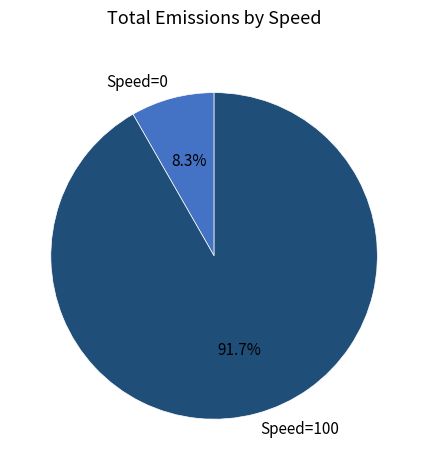

What percentage do Speed=100 and Speed=0 together represent?

100.0%